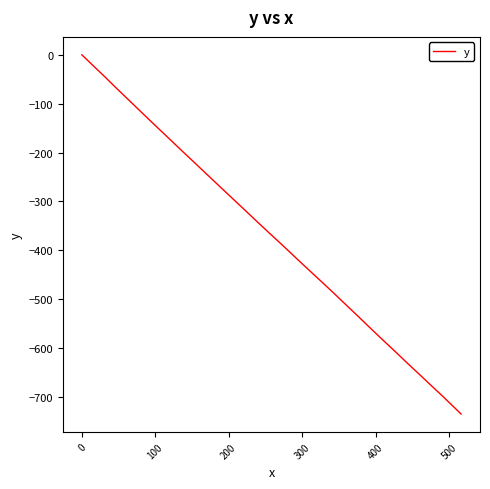

What is the minimum value shown in the chart?

-735.4